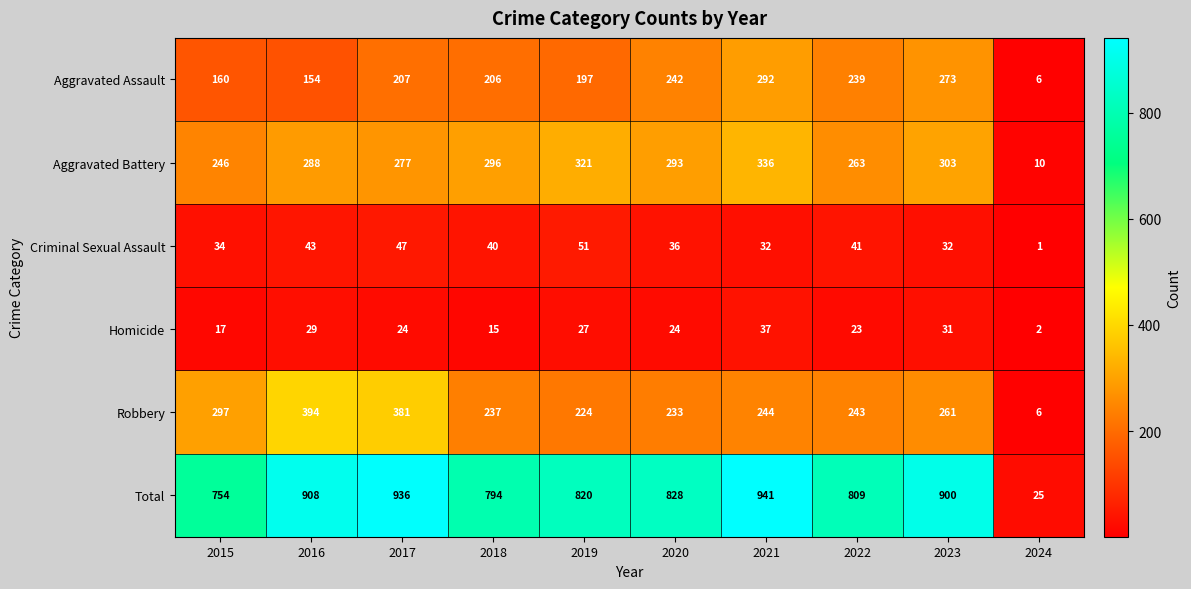

What is the average value of the Robbery series?

252